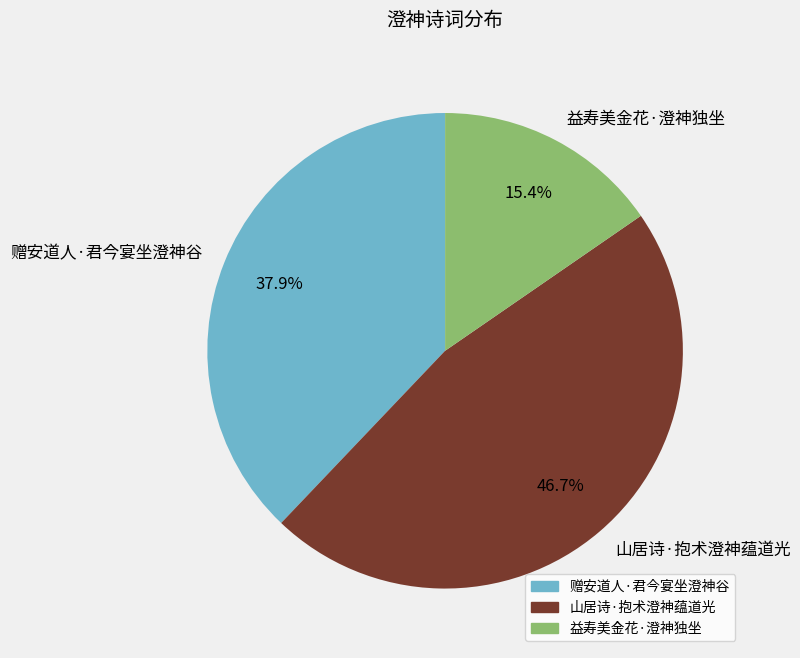

To the nearest percent, what is the difference between the 赠安道人·君今宴坐澄神谷 and 益寿美金花·澄神独坐 slice percentages?

22%